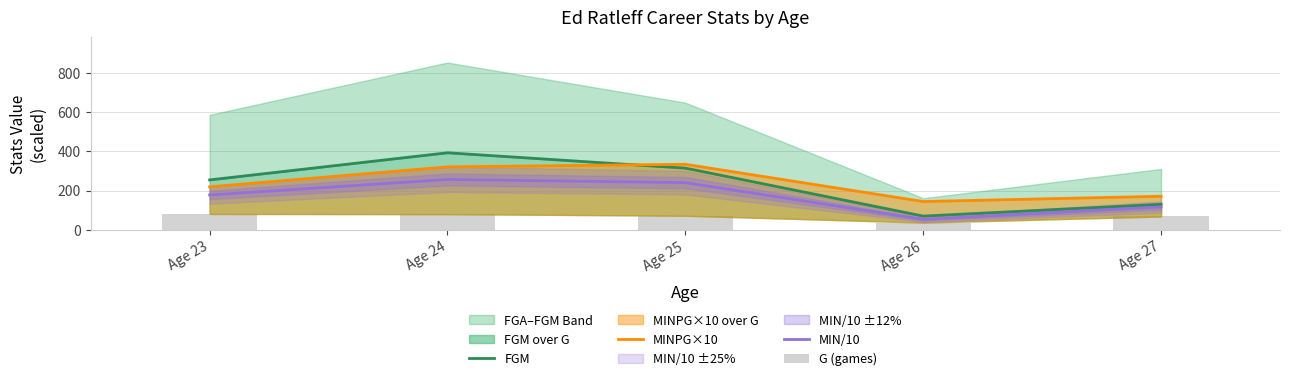

Are the bars horizontal?

No